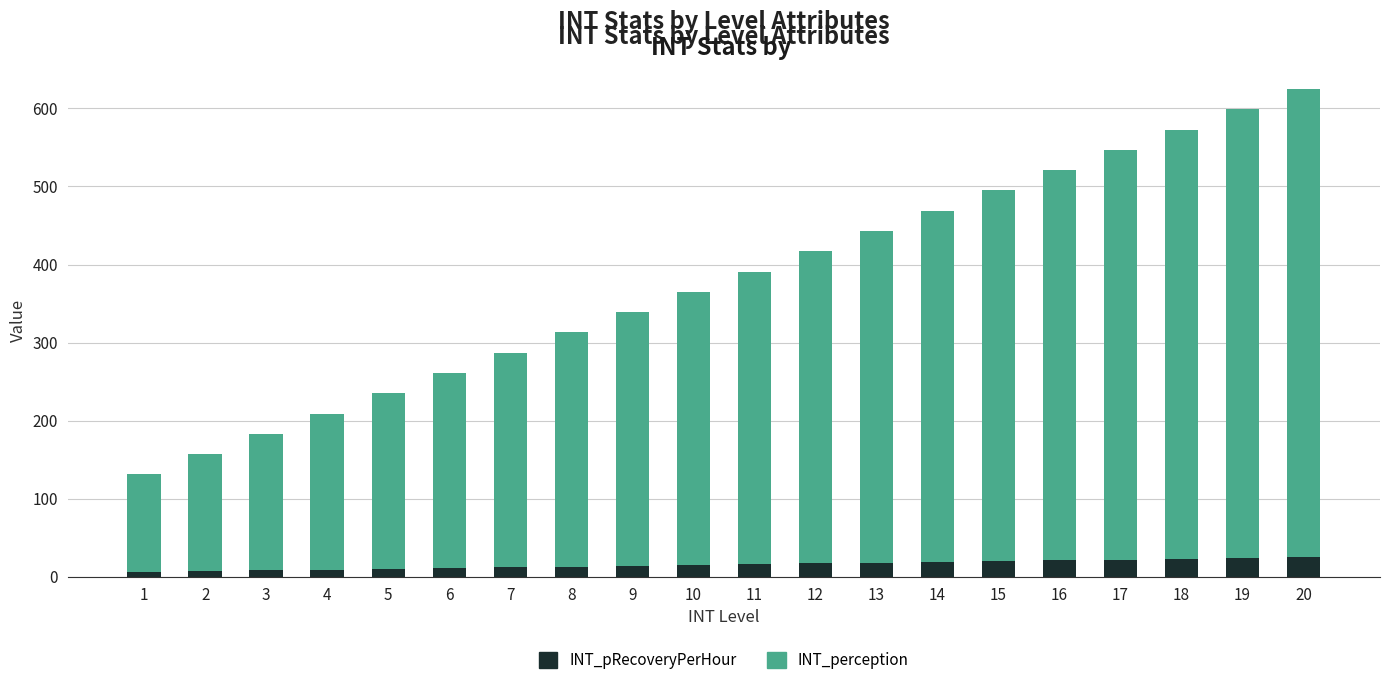

What are all the series names shown in the legend?

INT_pRecoveryPerHour, INT_perception